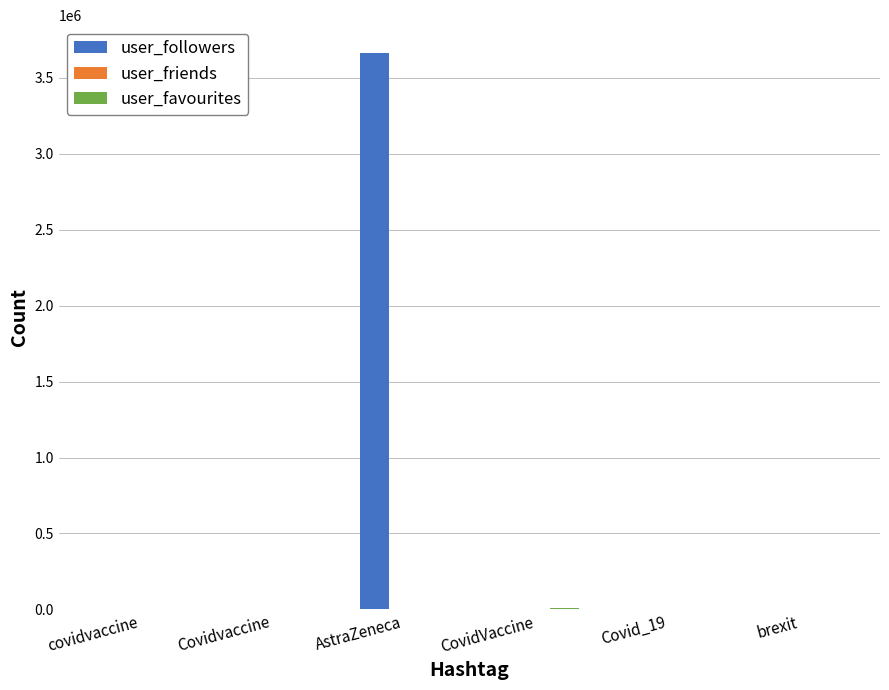

Between covidvaccine and AstraZeneca, which series saw the biggest shift?

user_followers